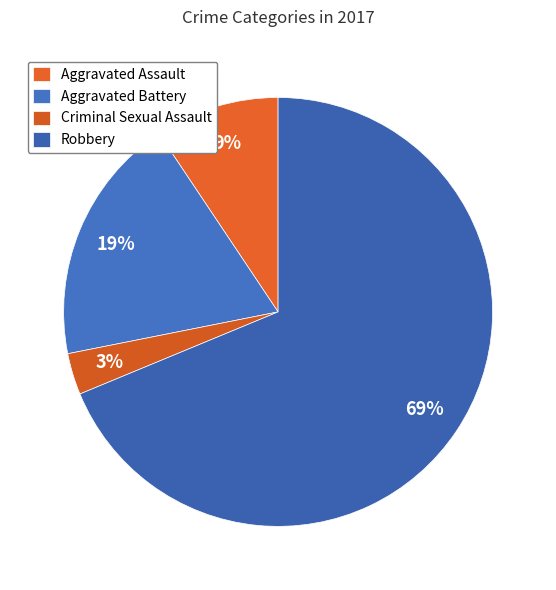

Do Robbery and Criminal Sexual Assault together represent more than half of the pie?

Yes